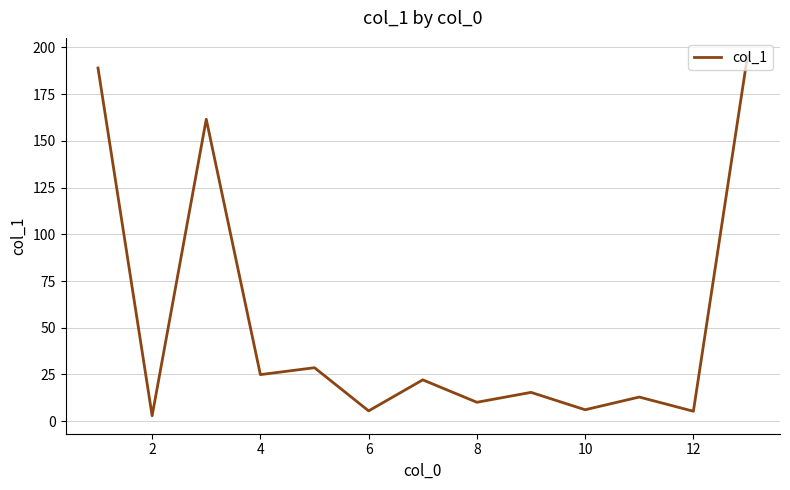

What is the difference between the maximum and minimum values?

192.6